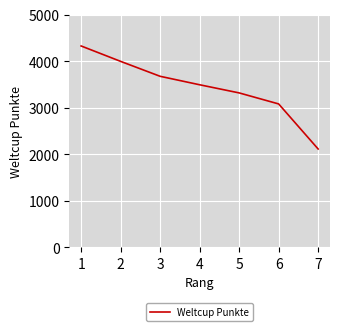

How many series are shown in this chart?

1